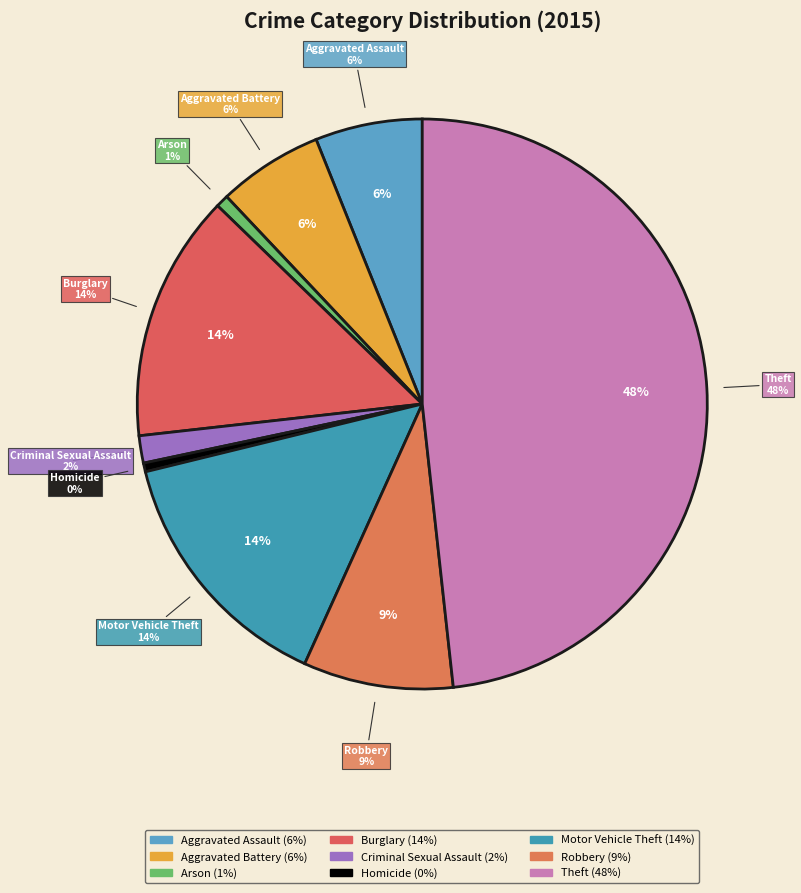

What is the largest slice in the pie chart?

Theft